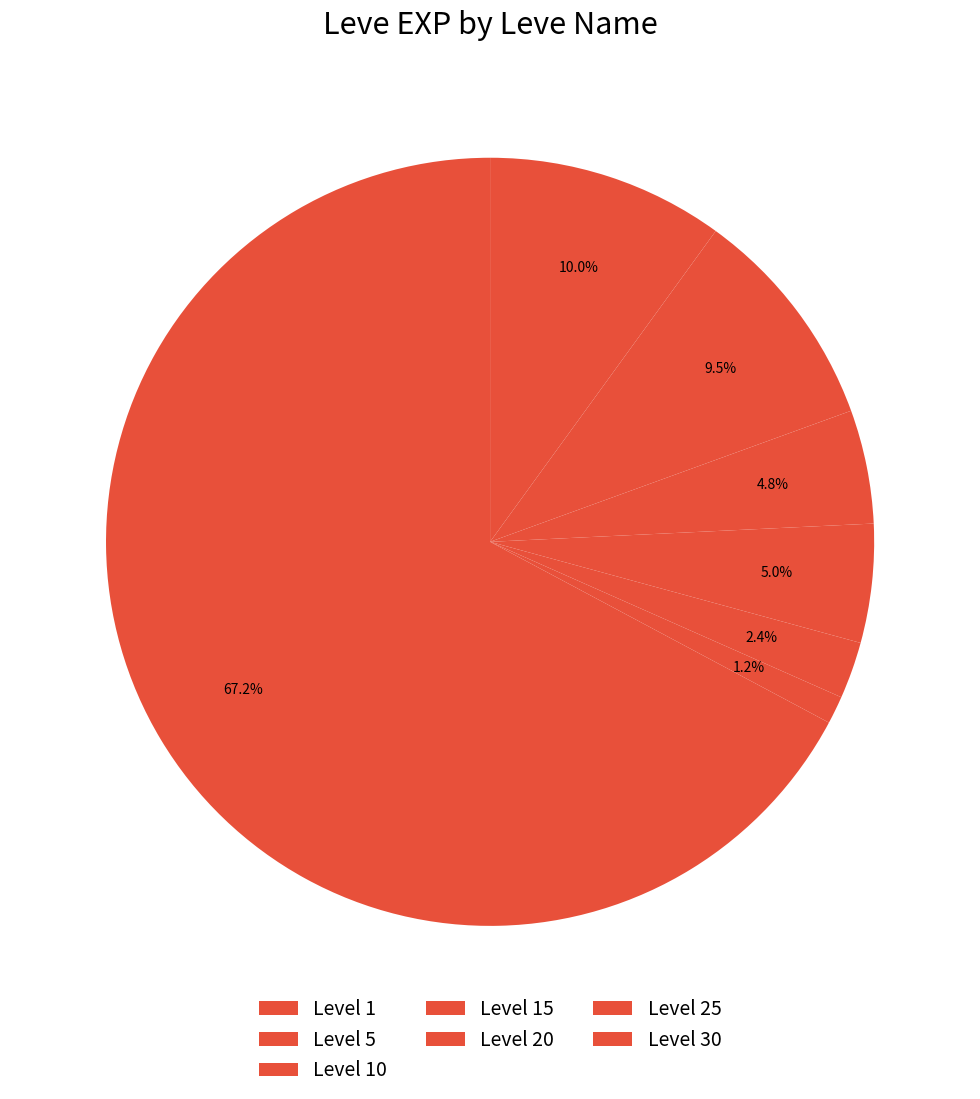

Count the number of slices in the pie.

7